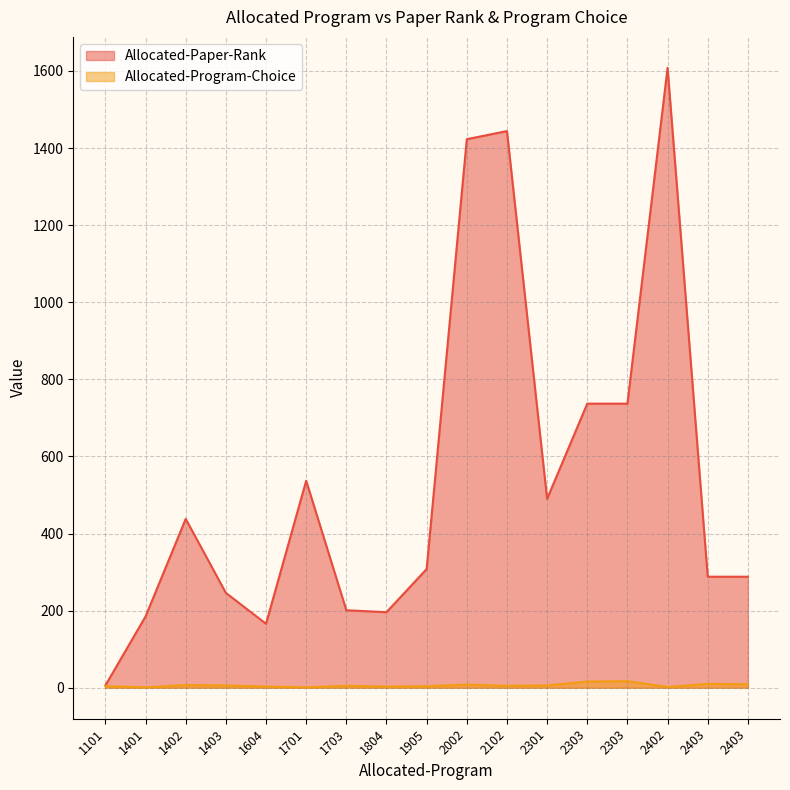

True or false: Allocated-Paper-Rank and Allocated-Program-Choice intersect in this chart.

False